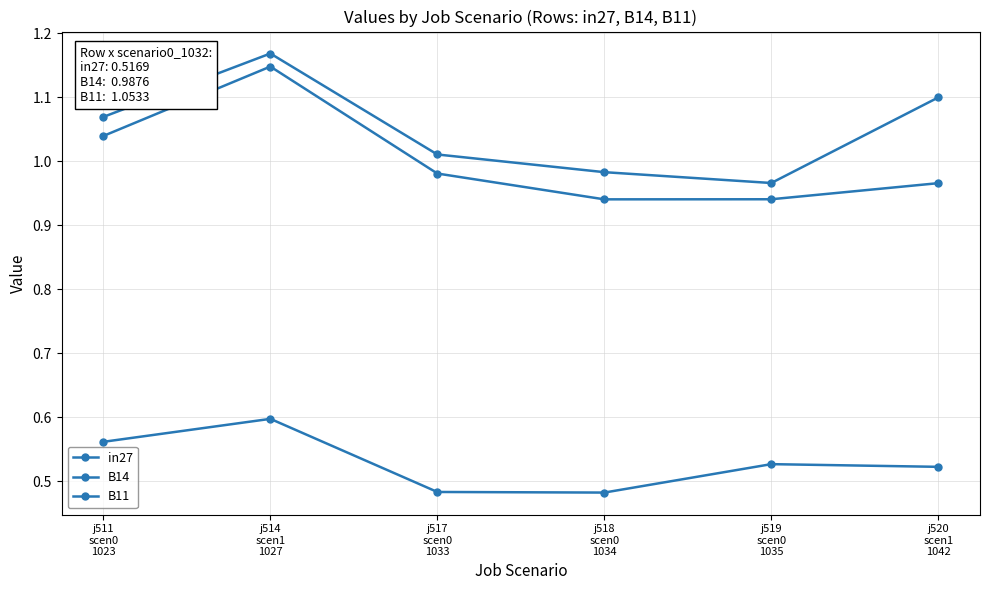

How many lines are shown in the chart?

3